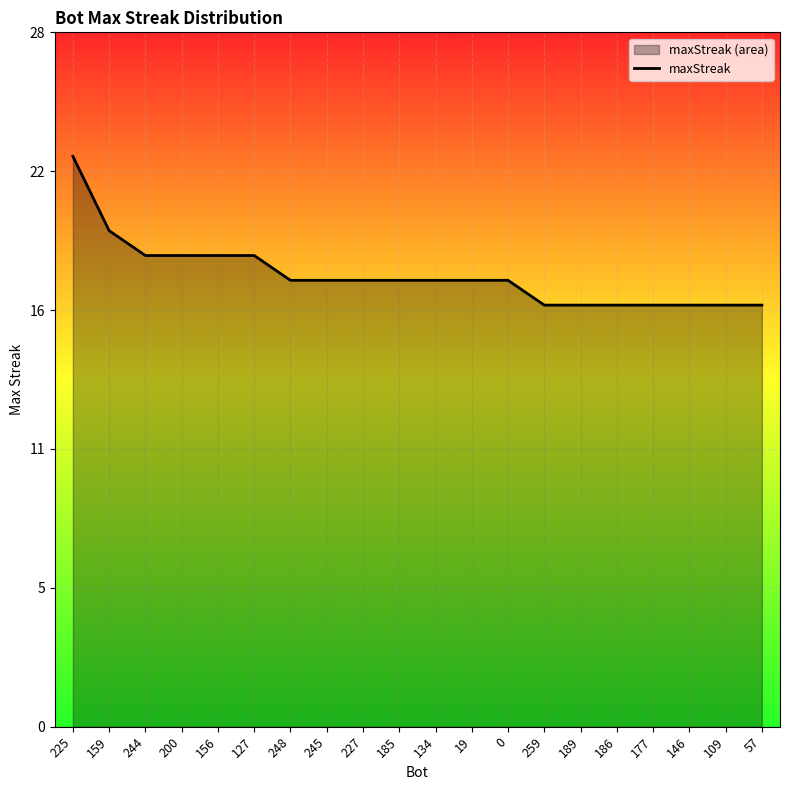

Reading right to left, list all the values displayed in this chart.

57=17	109=17	146=17	177=17	186=17	189=17	259=17	0=18	19=18	134=18	185=18	227=18	245=18	248=18	127=19	156=19	200=19	244=19	159=20	225=23